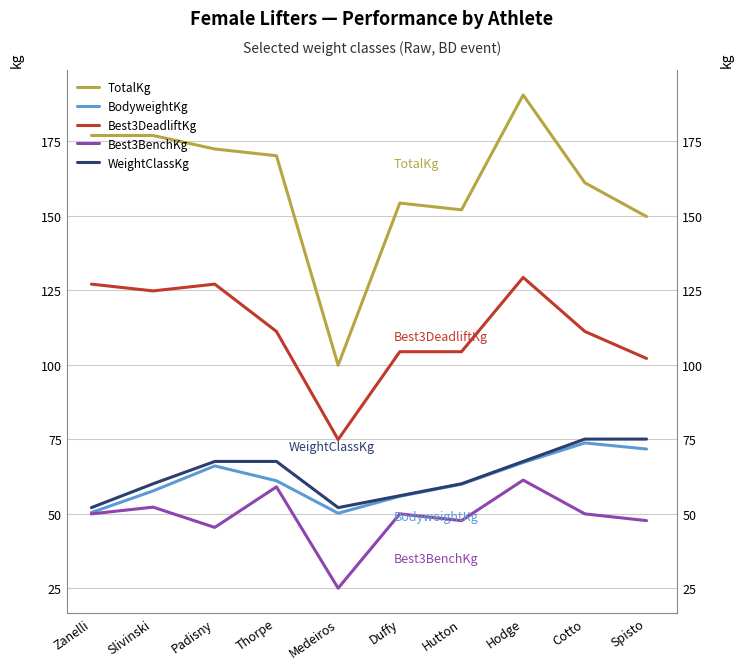

At which category does Best3DeadliftKg reach its first local valley?

Slivinski